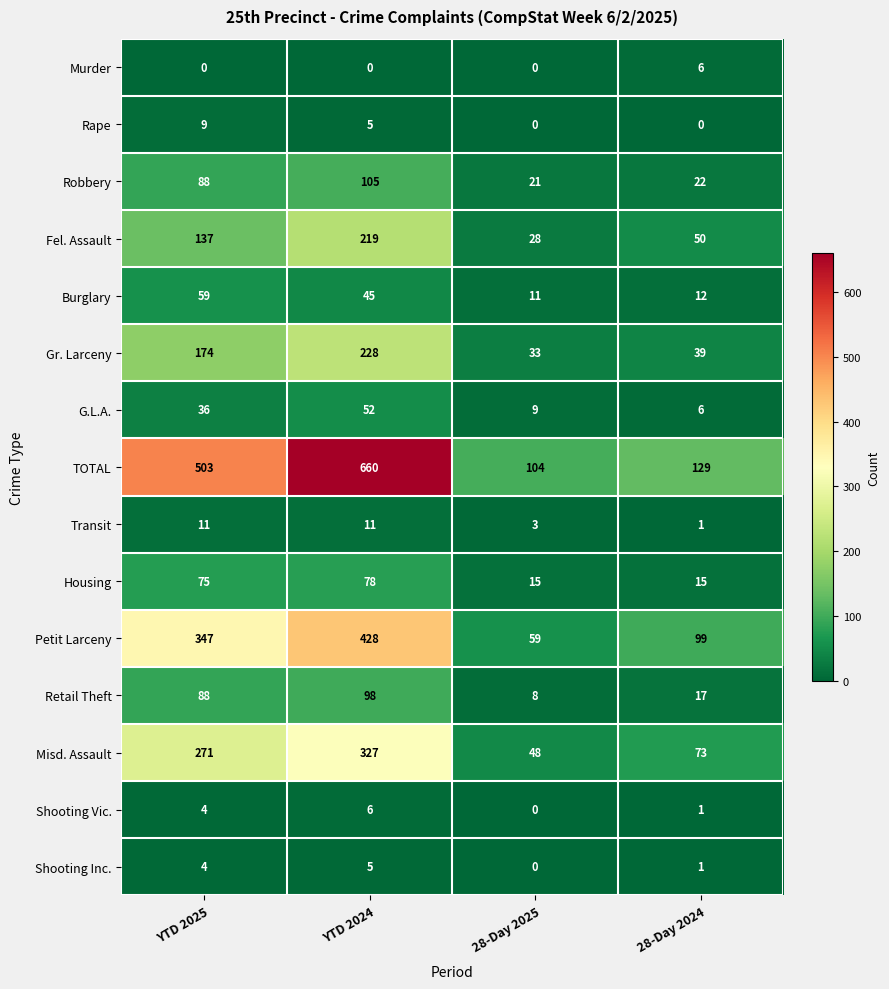

What value does the Petit Larceny series have at YTD 2024?

428